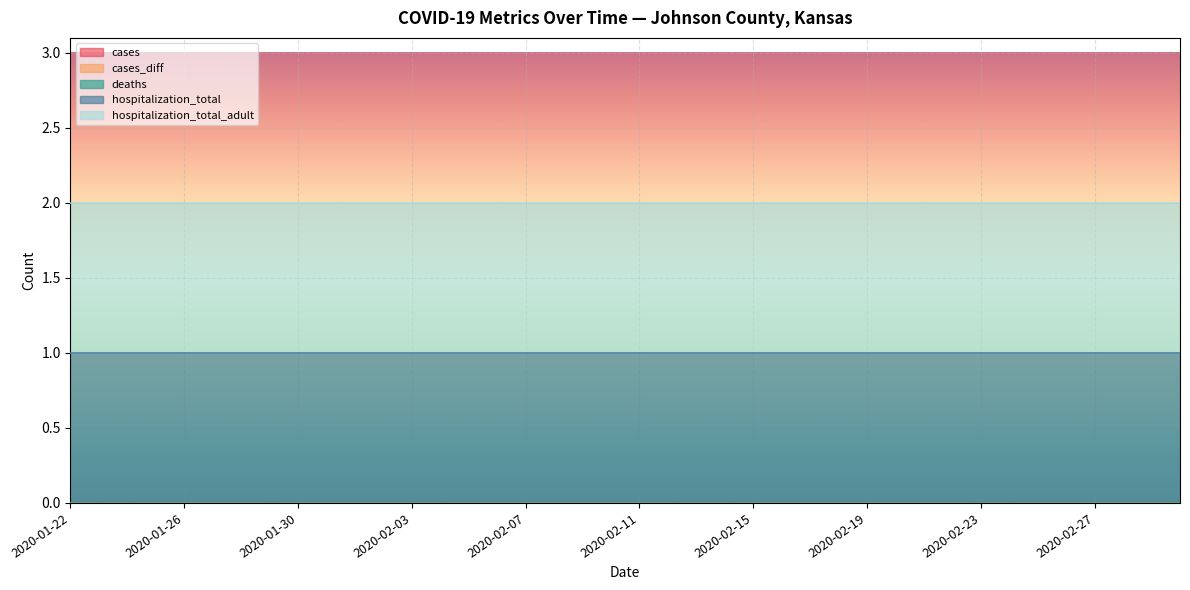

How many series are shown in this chart?

5